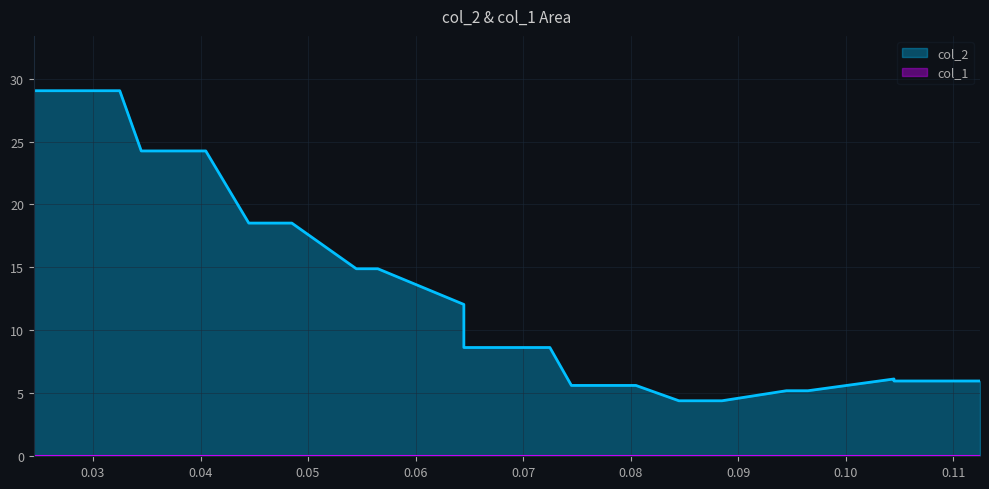

What is the highest value of the col_2 series?

29.0